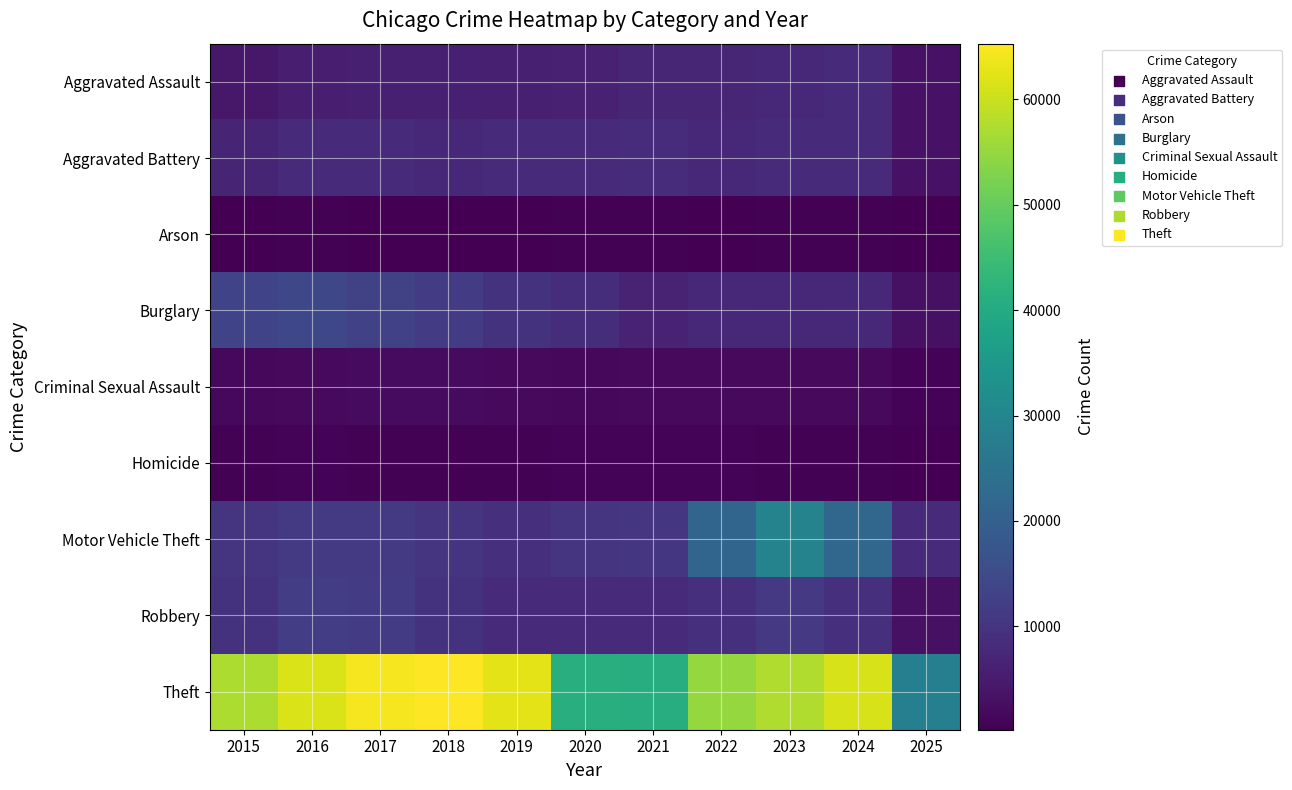

Which series has the largest total across all categories?

Theft